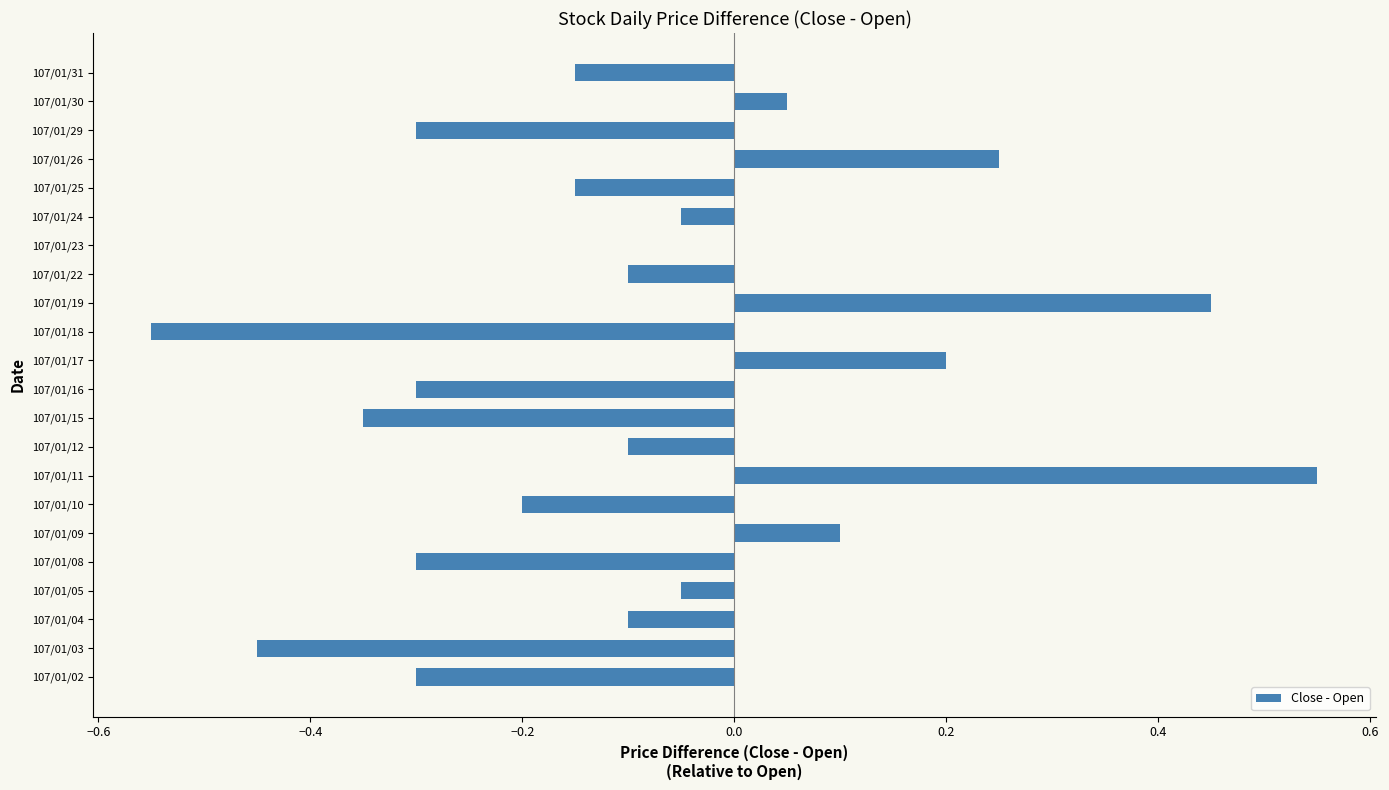

Count the number of data series in this chart.

1